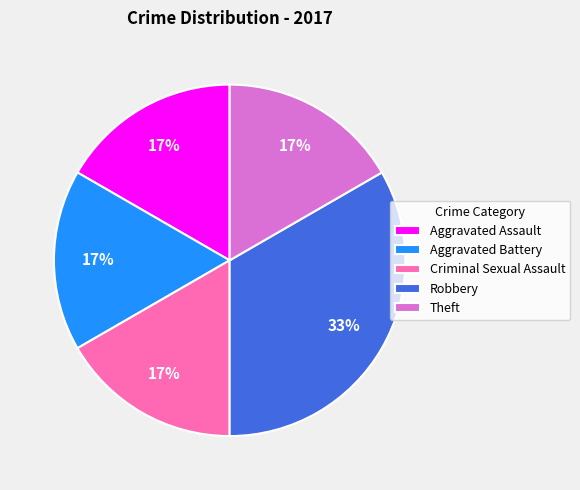

To the nearest percent, what is the average slice percentage?

20%